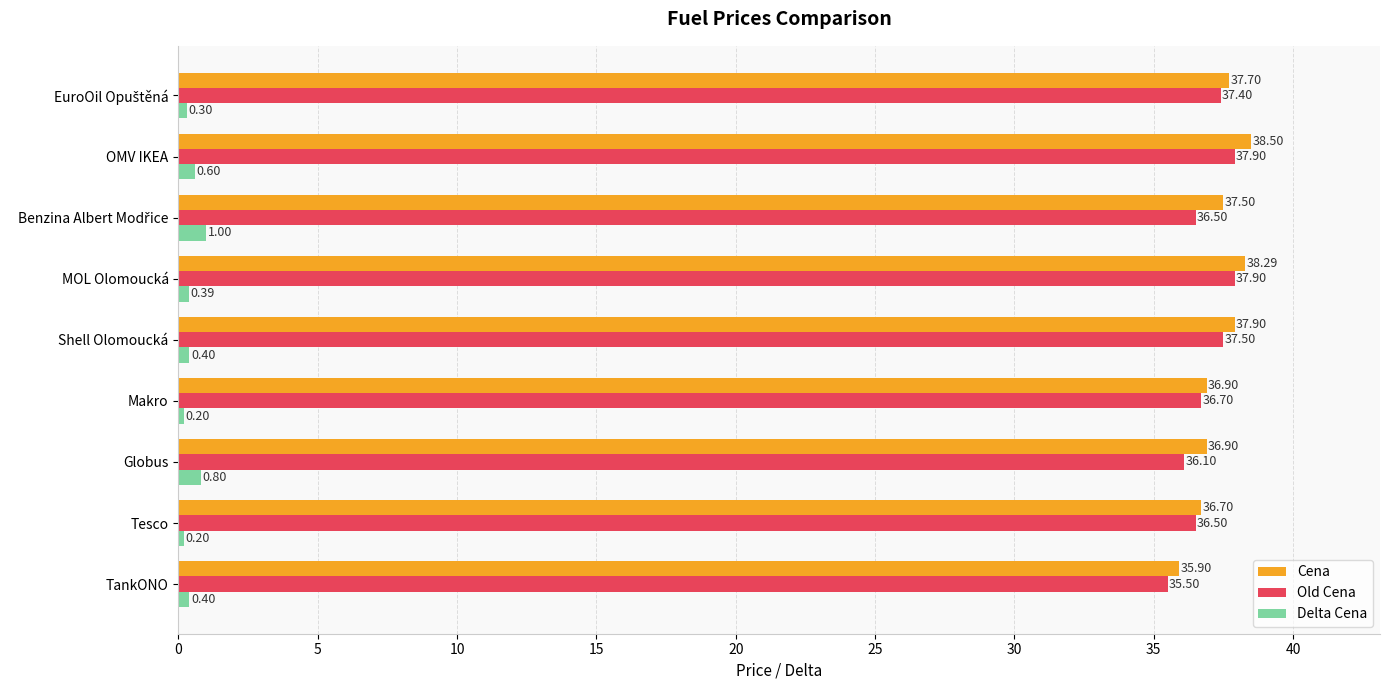

Which series has the largest total across all categories?

Cena